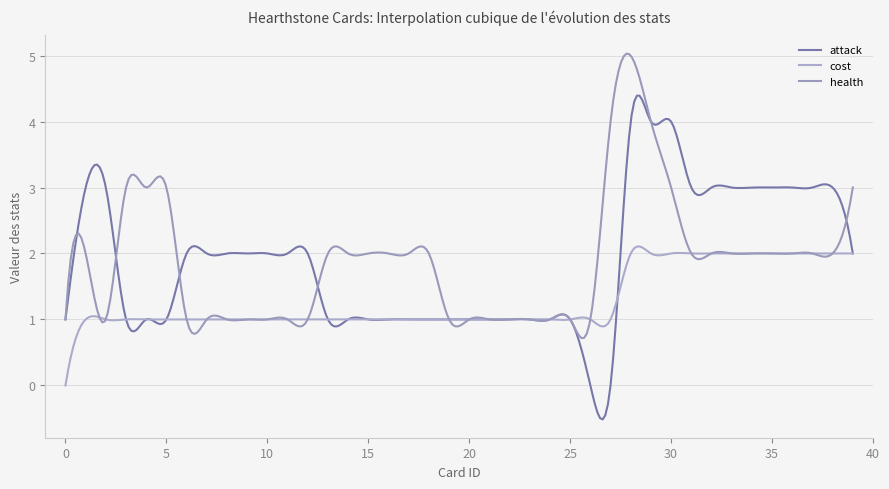

Is this an area chart (filled region under the line)?

No